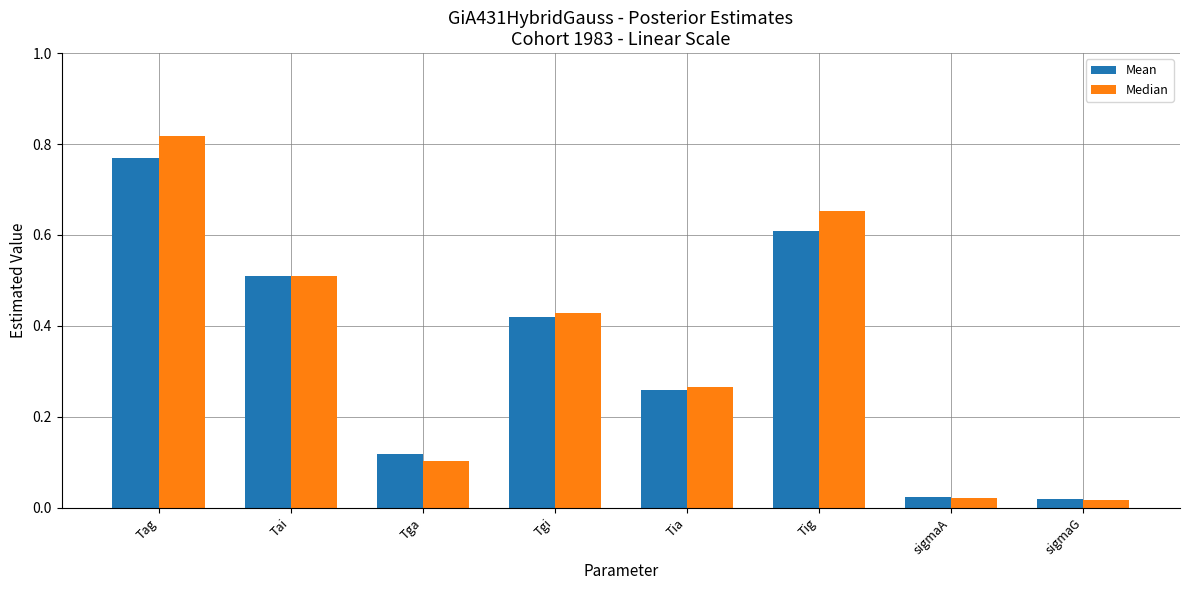

How many distinct data groups are displayed?

2